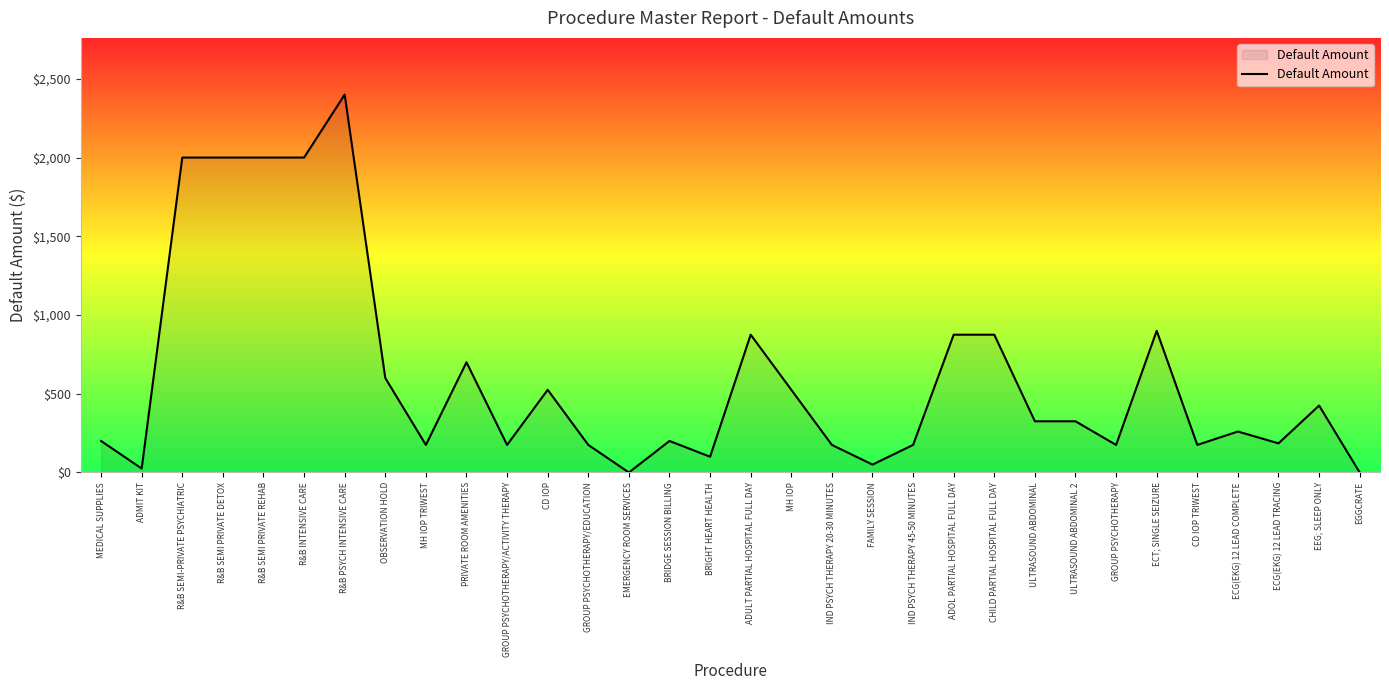

Does the chart display data point markers on the line(s)?

No